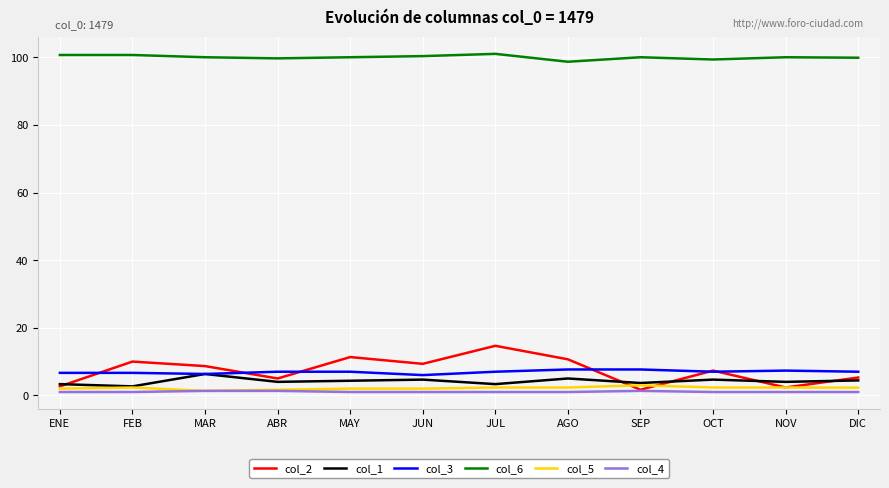

What is the average value of the col_1 series?

4.2